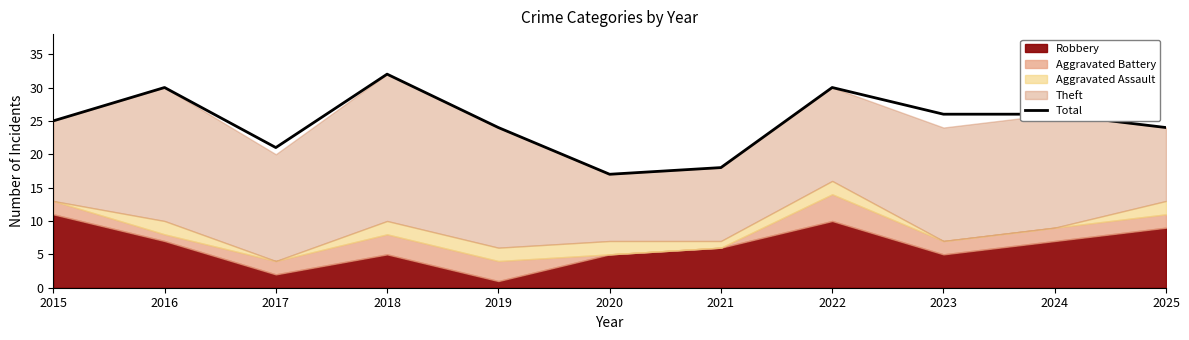

The value at 2025 is 24. True or false?

True